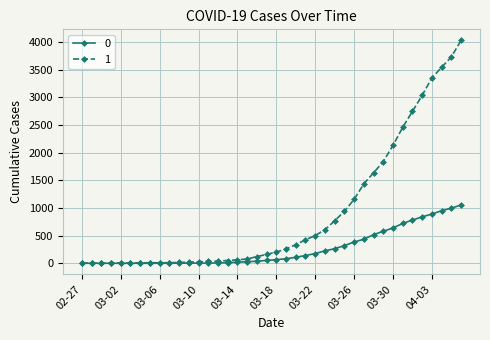

List the series in order of their overall mean, highest first.

1, 0